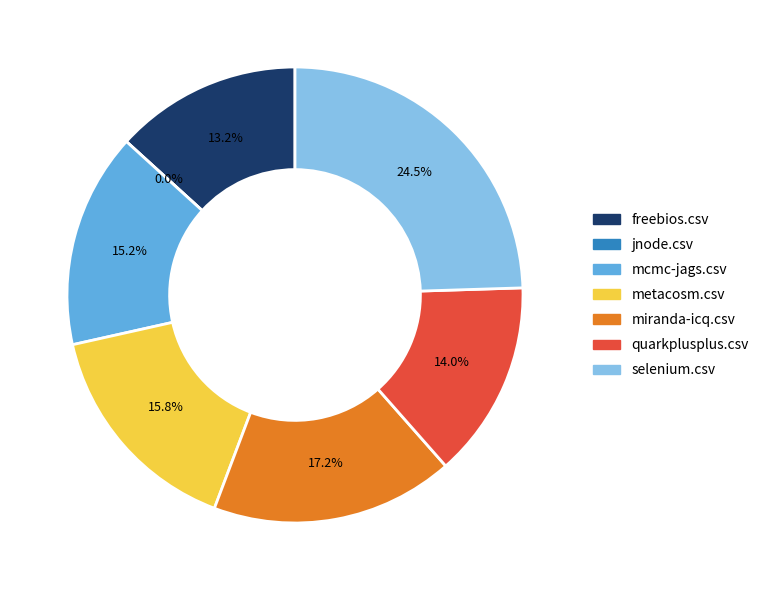

Is selenium.csv the majority of the pie?

No